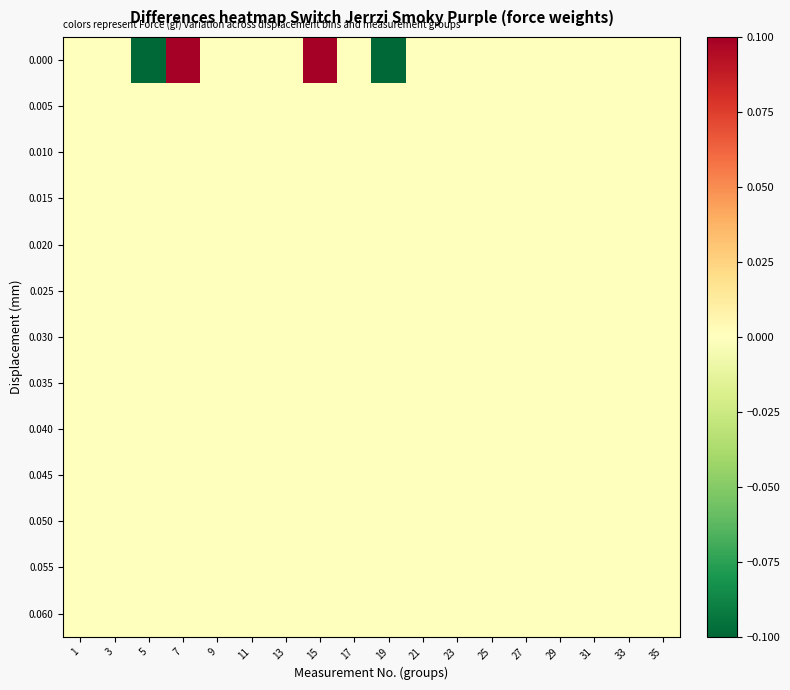

What is the minimum value shown in the chart?

-0.1